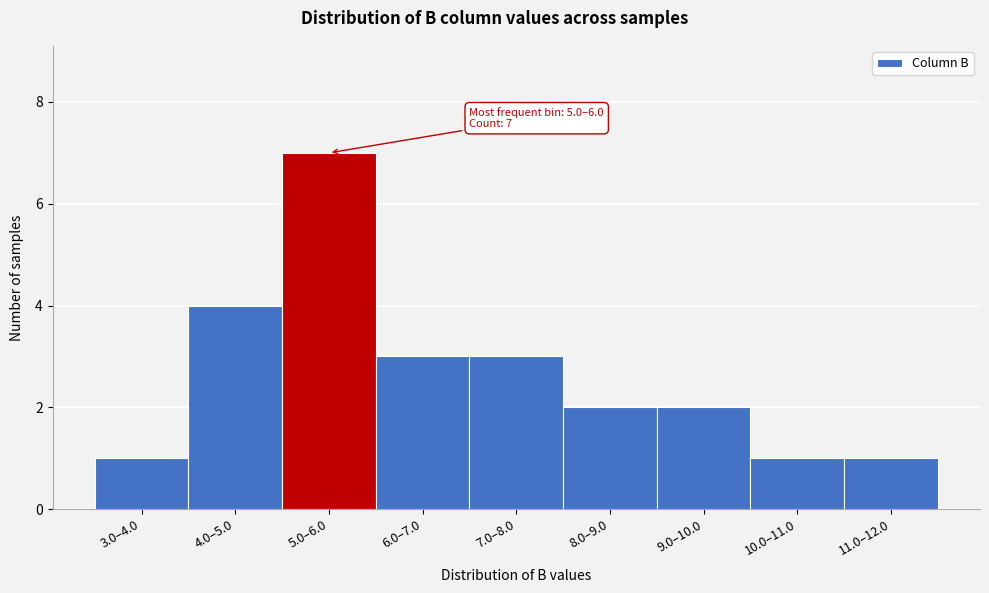

Reading left to right, transcribe all the data shown in this chart.

1	4	7	3	3	2	2	1	1